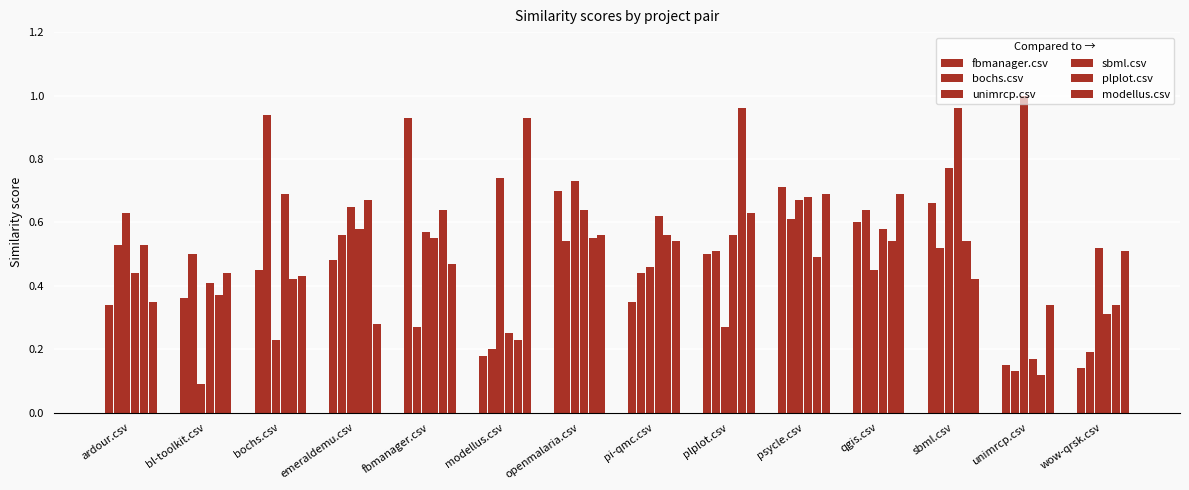

Count the number of categories in the chart.

14